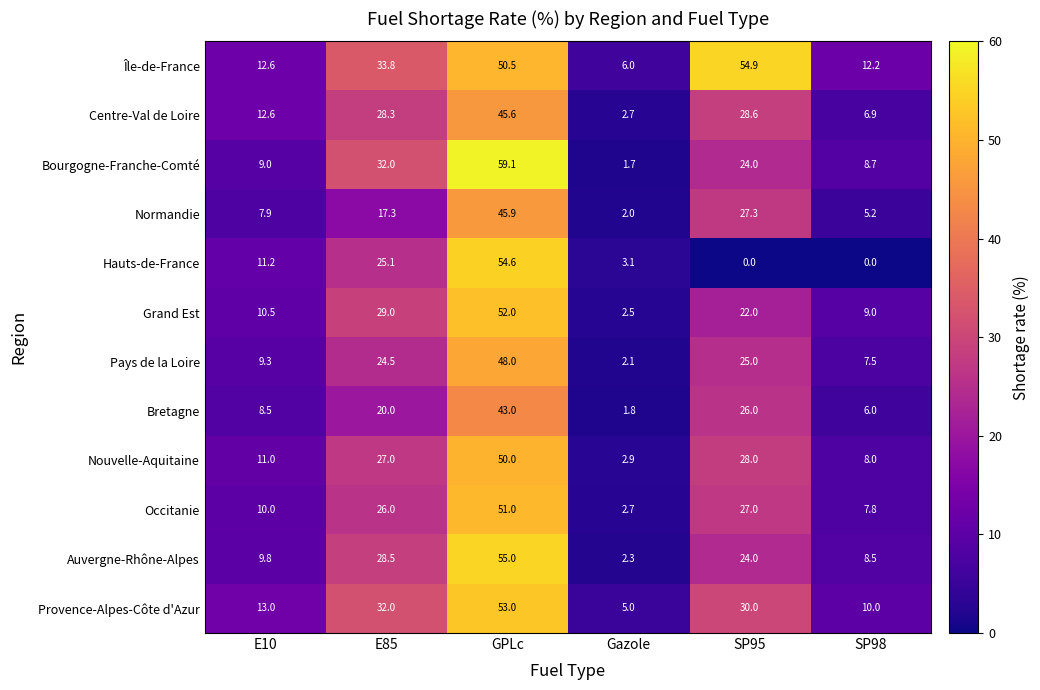

Which series has the widest spread of values?

Bourgogne-Franche-Comté